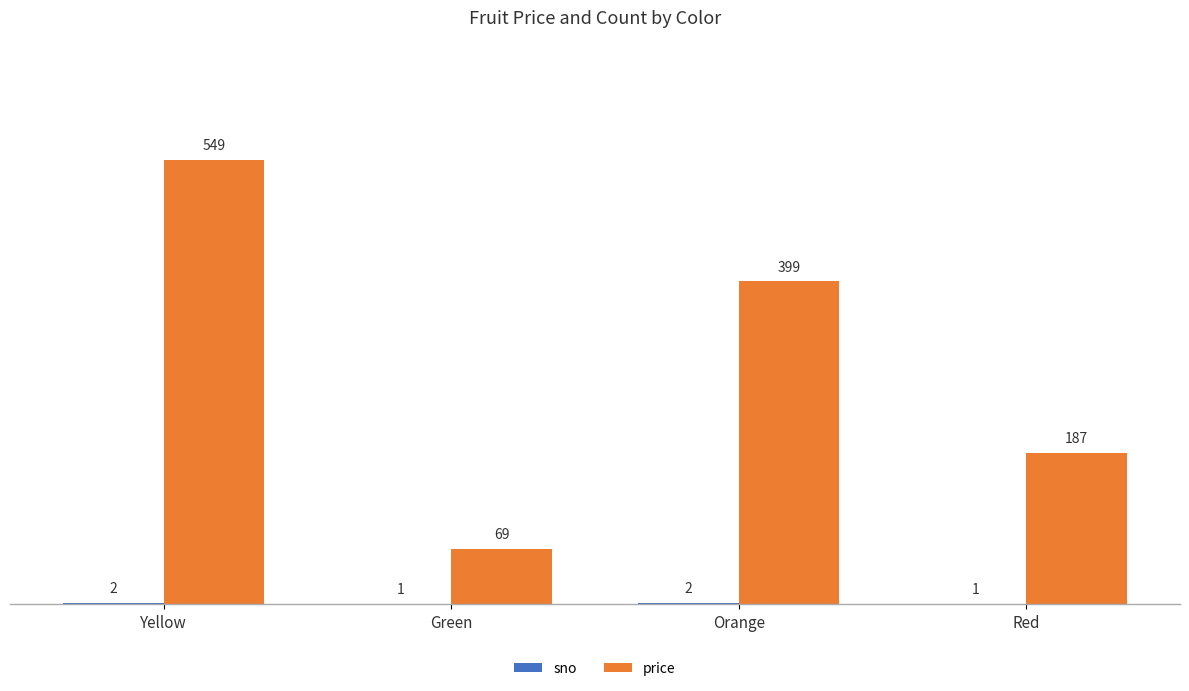

How many groups of bars are there?

4